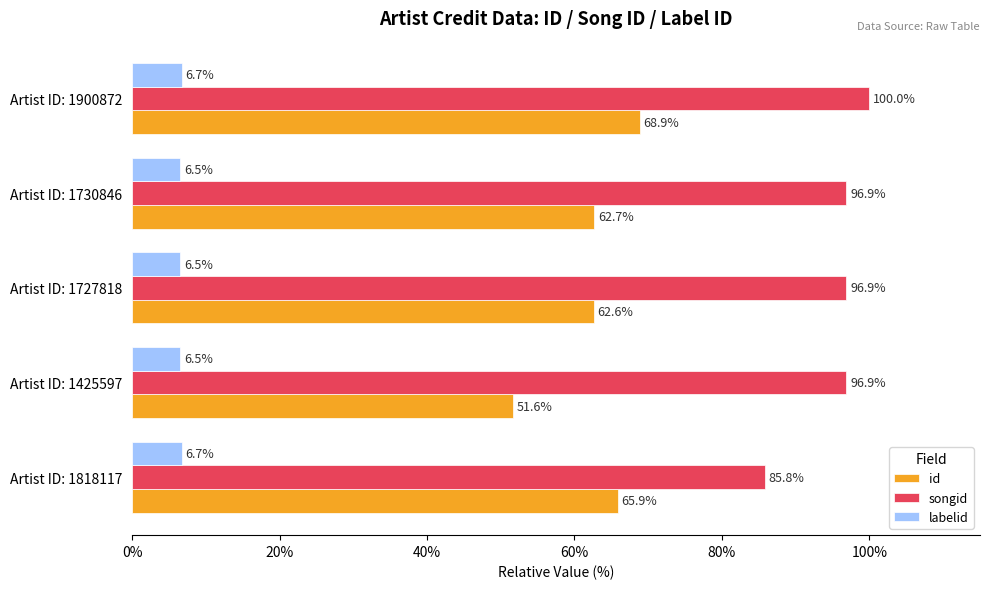

Rank the series at Artist ID: 1900872 from highest to lowest value.

songid, id, labelid